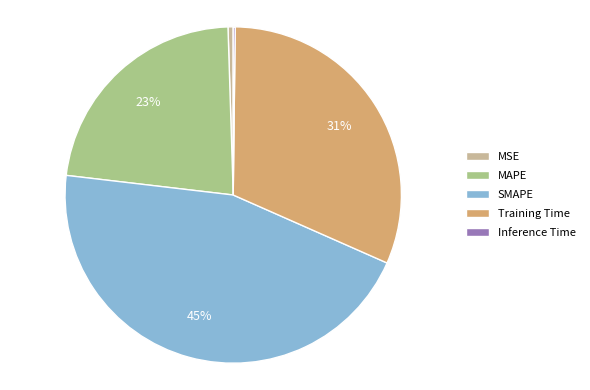

What is the largest slice in the pie chart?

SMAPE